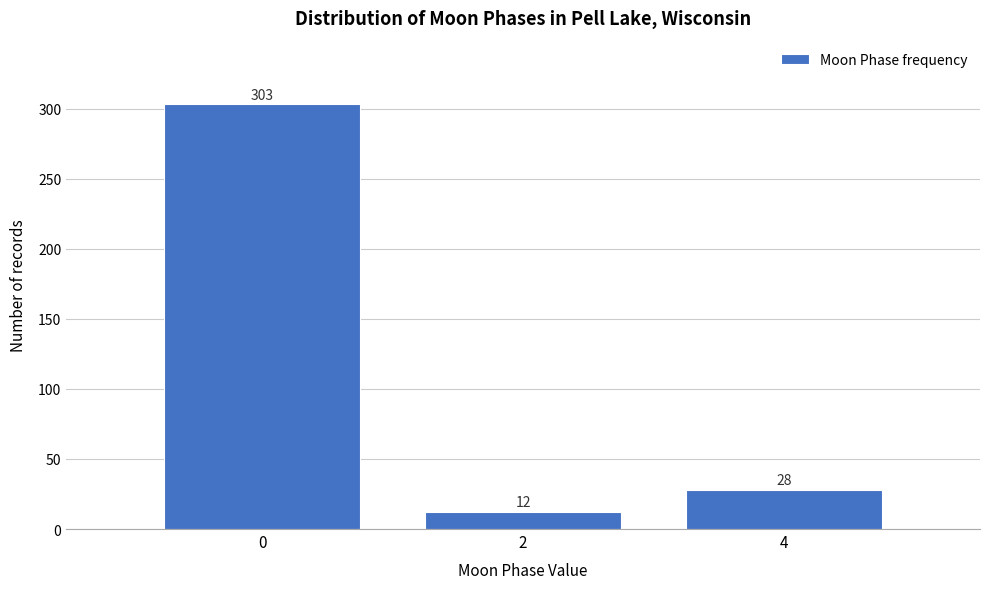

Reading right to left, transcribe all the data shown in this chart.

28	12	303